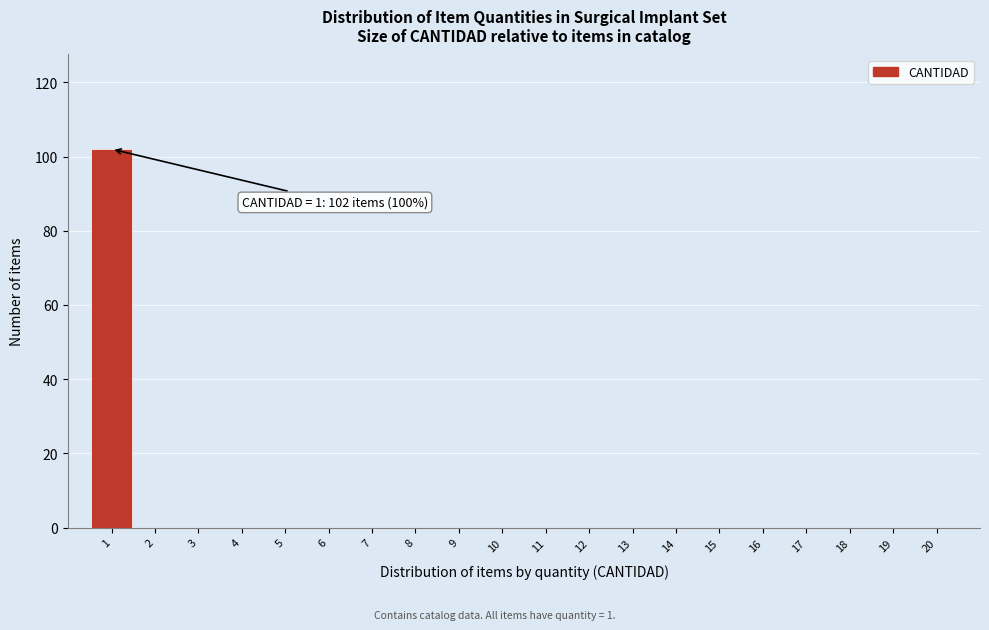

Over which range of the x-axis is the bar tallest?

0.5 to 1.5